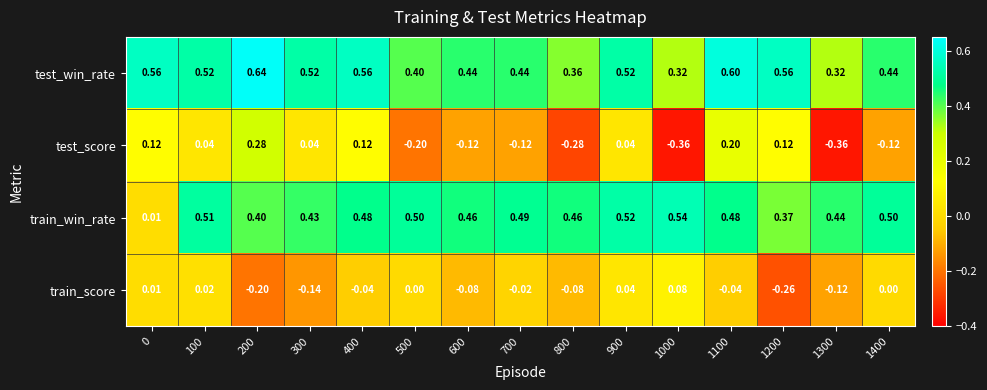

Between 700 and 1000, which series saw the biggest shift?

test_score